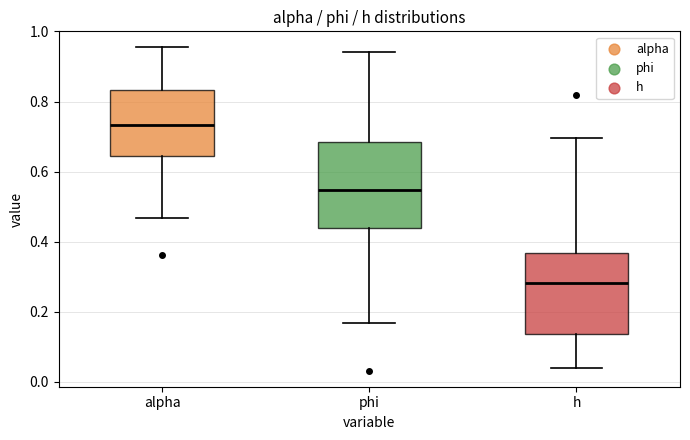

Reading left to right, transcribe this box plot: for each box, give where its median line is, the range the box spans, and where its two whiskers end, as read against the y-axis. The values are not printed on the chart, so give them approximately, as read against the axis.

alpha: median 0.74, box 0.64 to 0.84, whiskers 0.46 to 0.96
phi: median 0.54, box 0.44 to 0.68, whiskers 0.16 to 0.94
h: median 0.28, box 0.14 to 0.36, whiskers 0.04 to 0.70